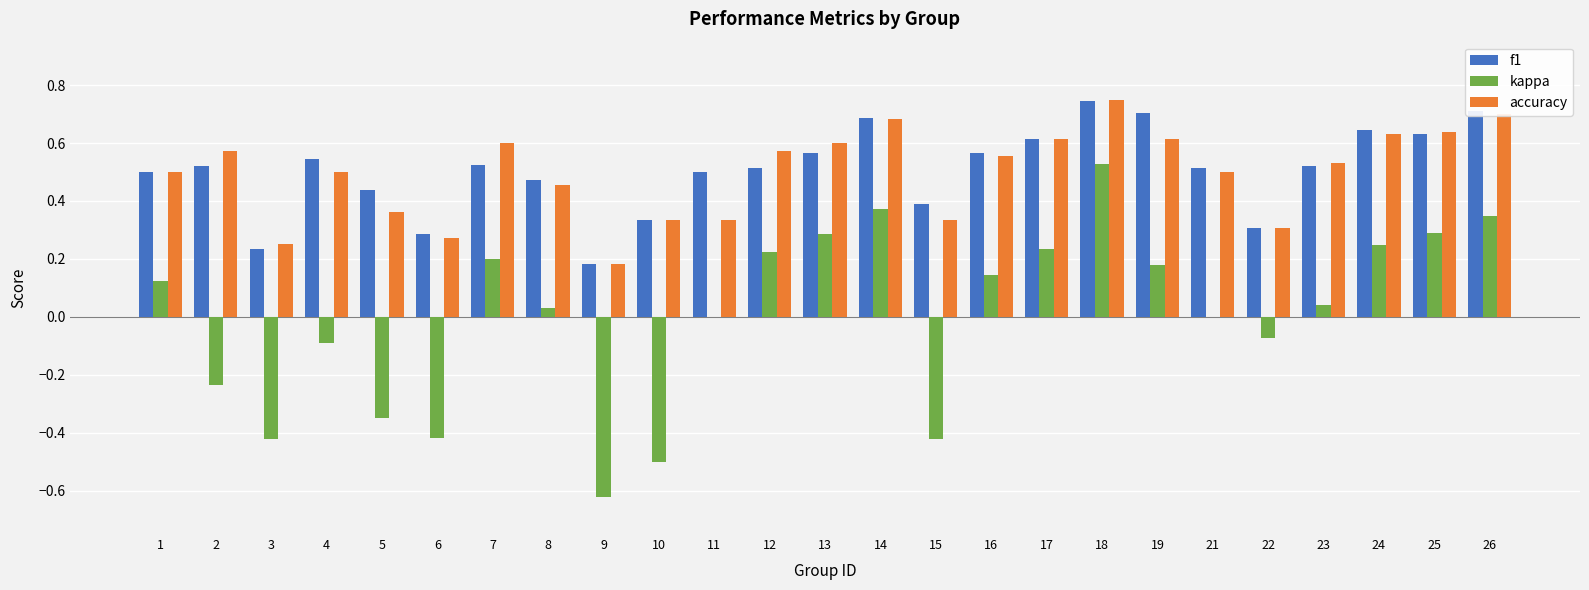

Which category has the highest value in the accuracy series?

18